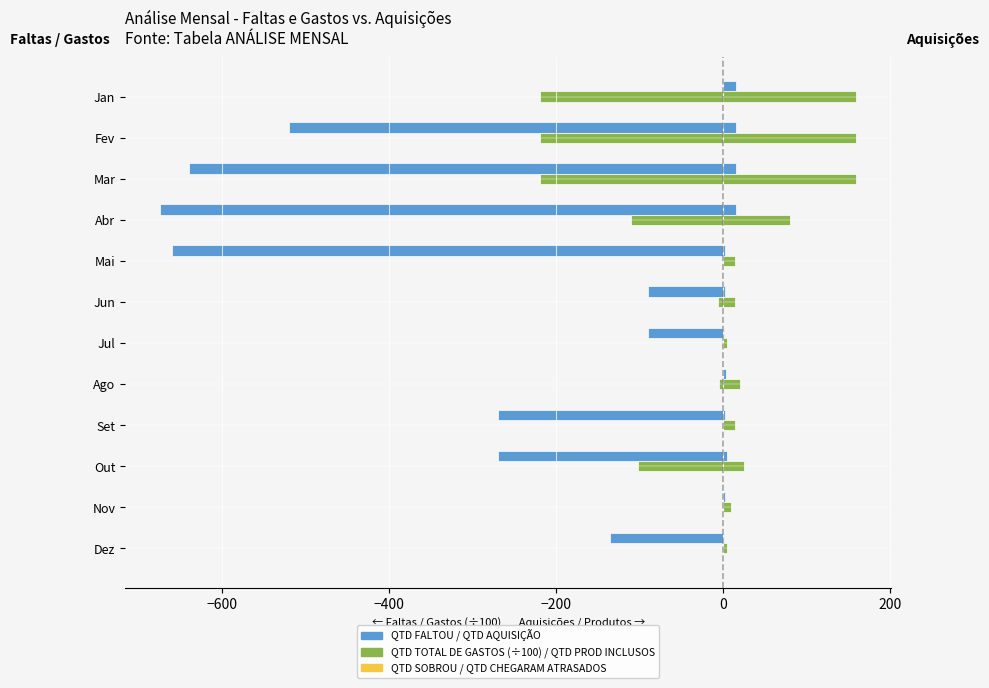

What is the value of the QTD PRODUTOS CHEGARAM ATRASADOS bar at the 3rd from the left?

0.2